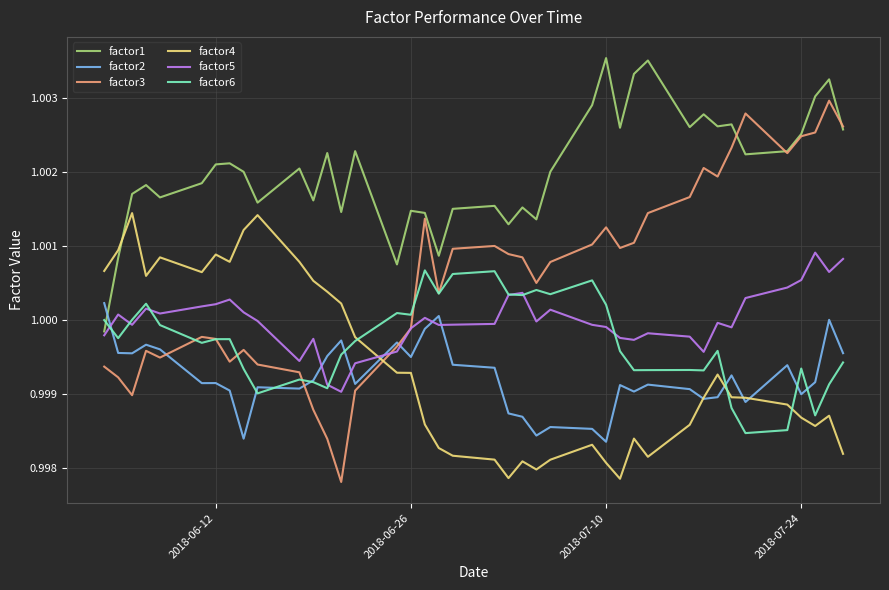

Which series has the widest spread of values?

factor3